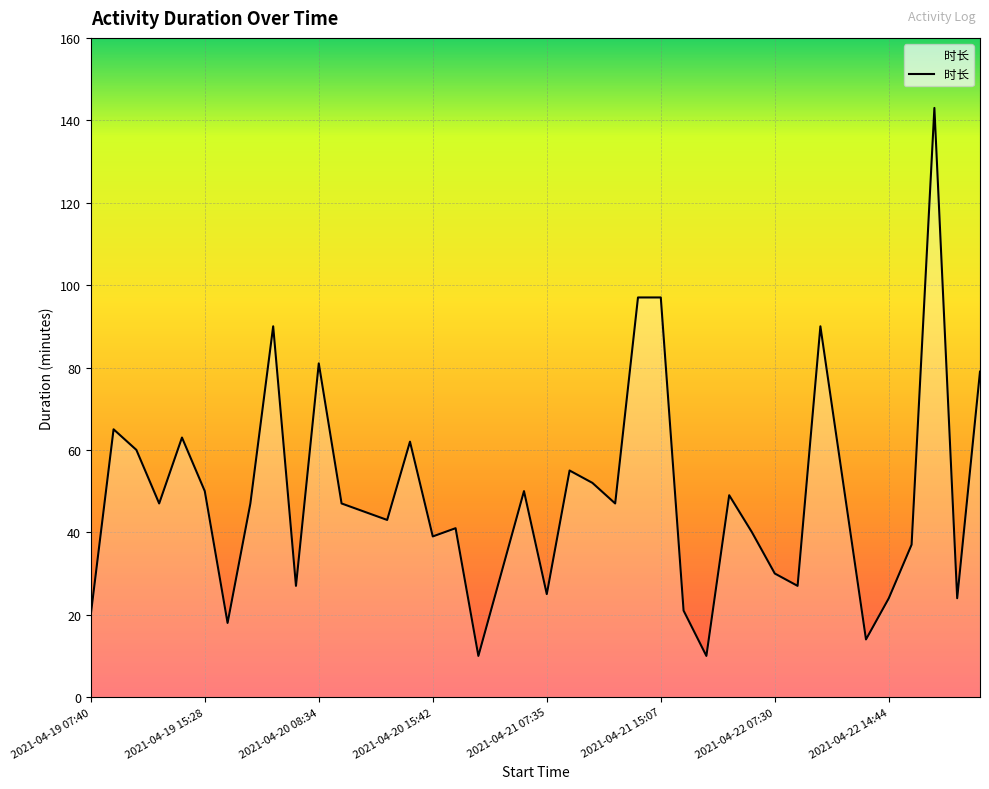

Reading right to left, extract all data points from this chart.

79	24	143	37	24	14	52	90	27	30	40	49	10	21	97	97	47	52	55	25	50	30	10	41	39	62	43	45	47	81	27	90	47	18	50	63	47	60	65	20